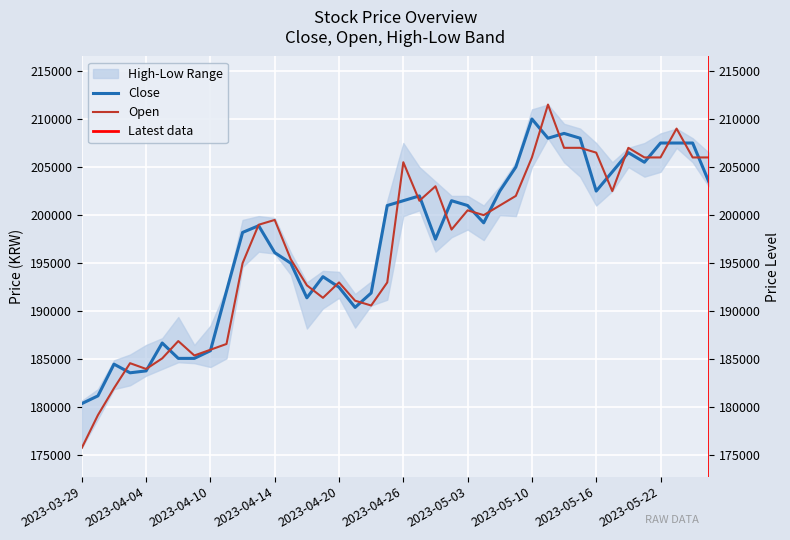

Which category has the lowest value across all series?

2023-03-29